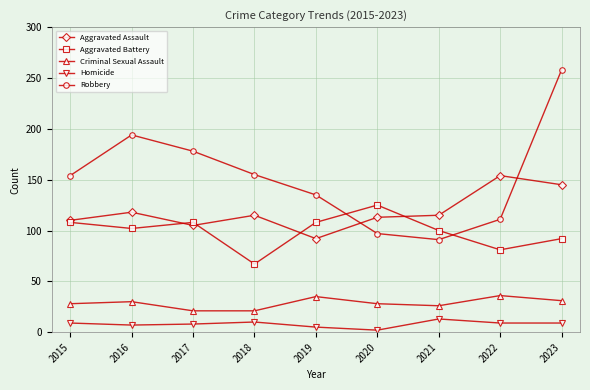

True or false: Homicide and Robbery intersect in this chart.

False